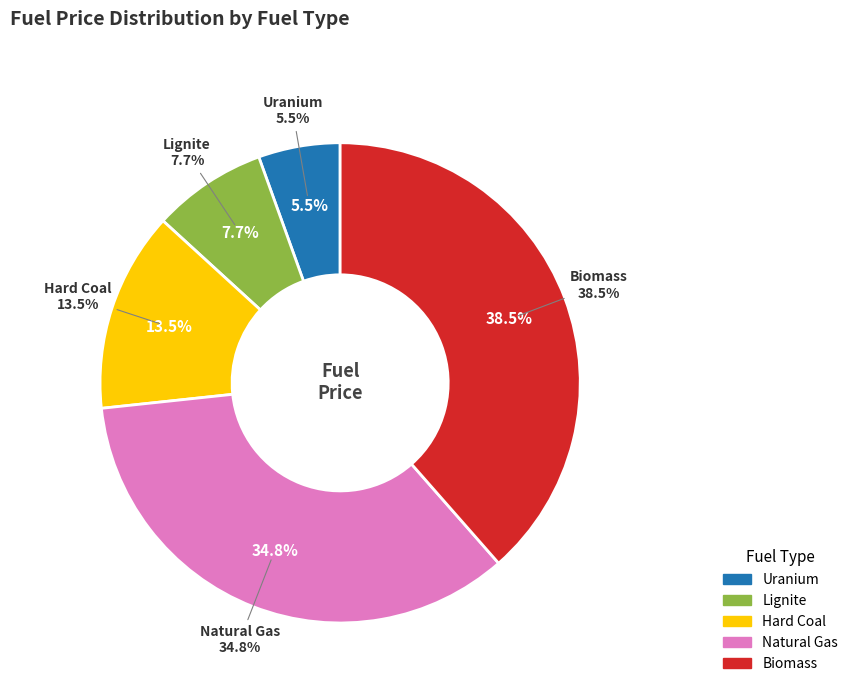

What is the ratio of the value at Biomass to the value at Uranium?

7.0